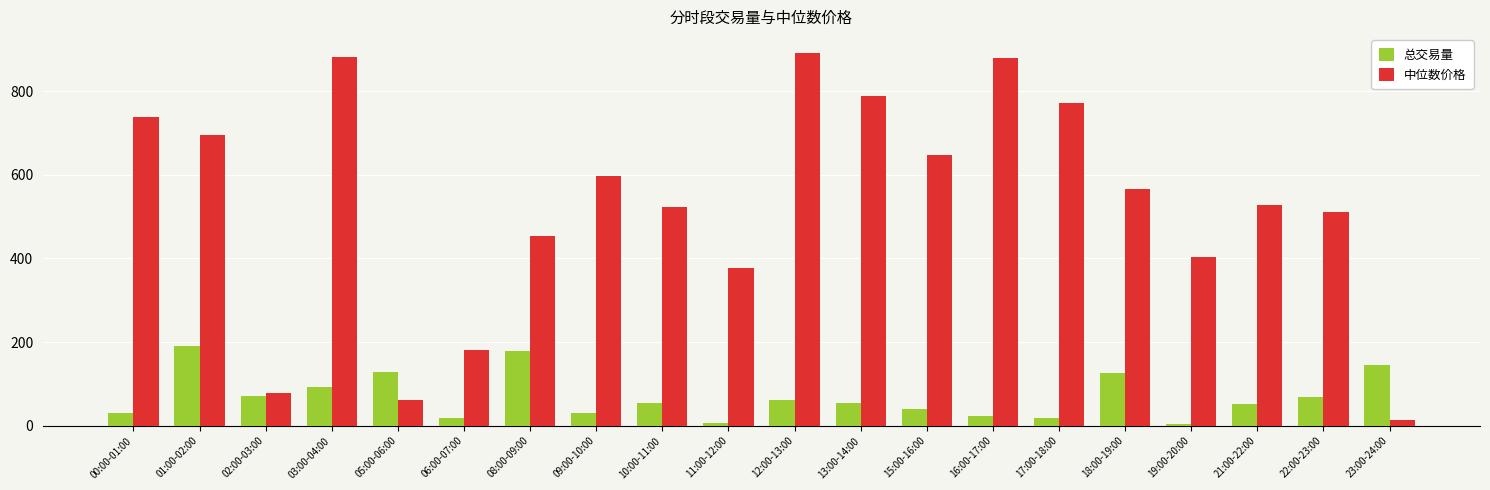

What is the spread (max minus min) of values at 23:00-24:00?

129.9